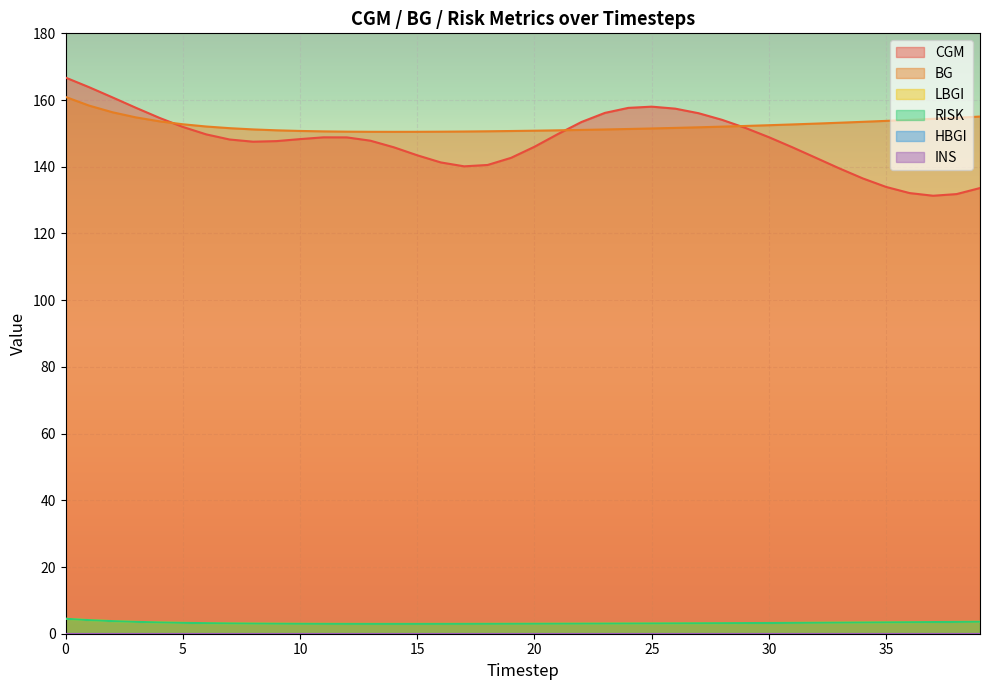

What is the sum of all RISK values?

129.2